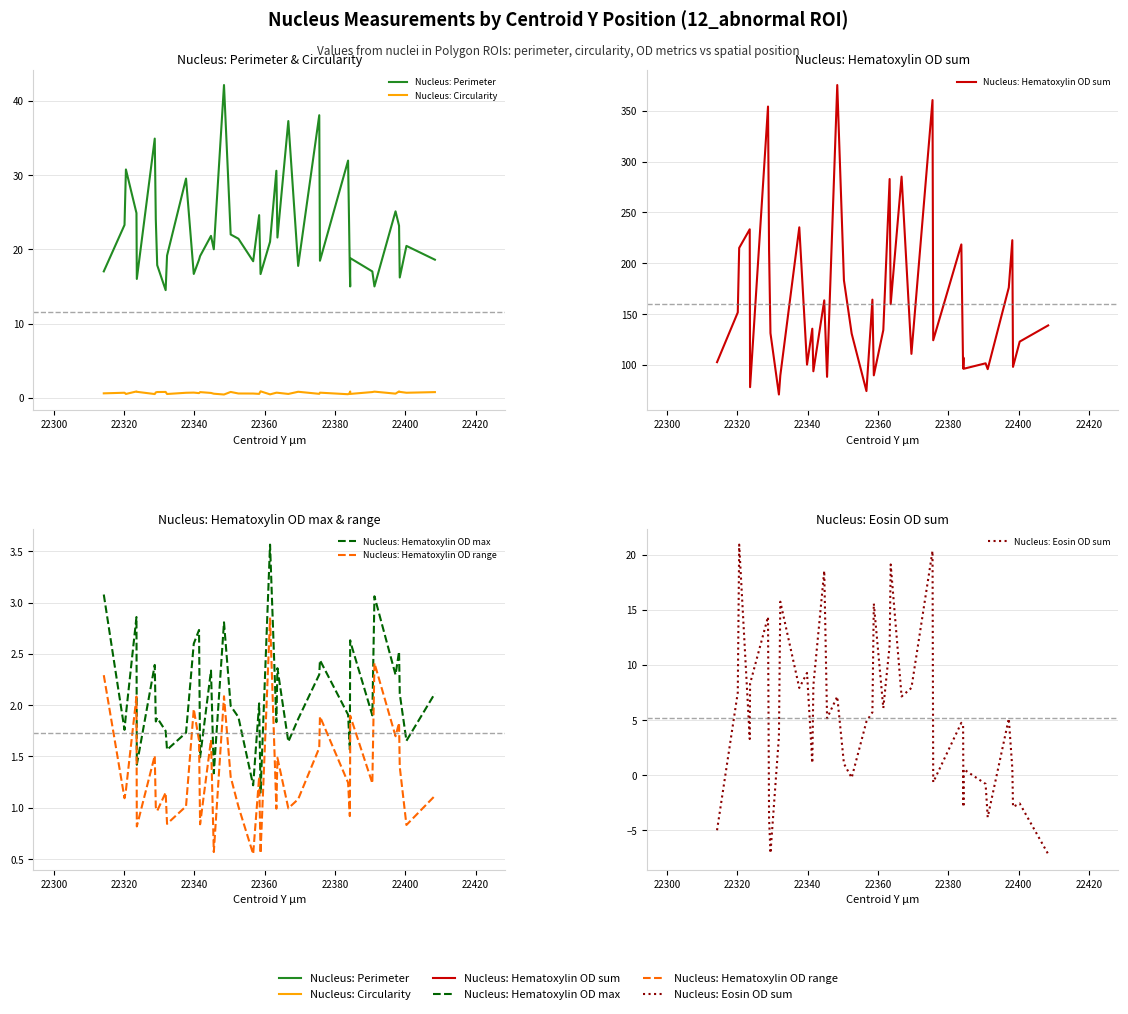

How many lines are shown in the chart?

6